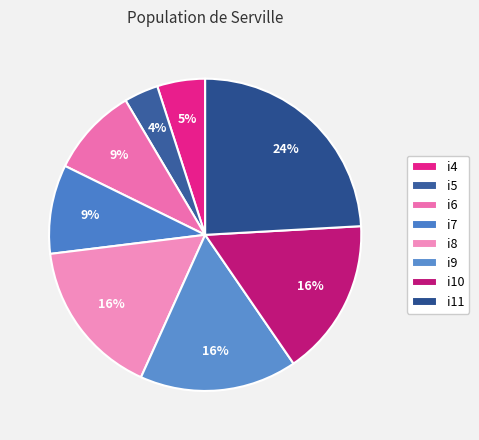

Count the number of slices in the pie.

8